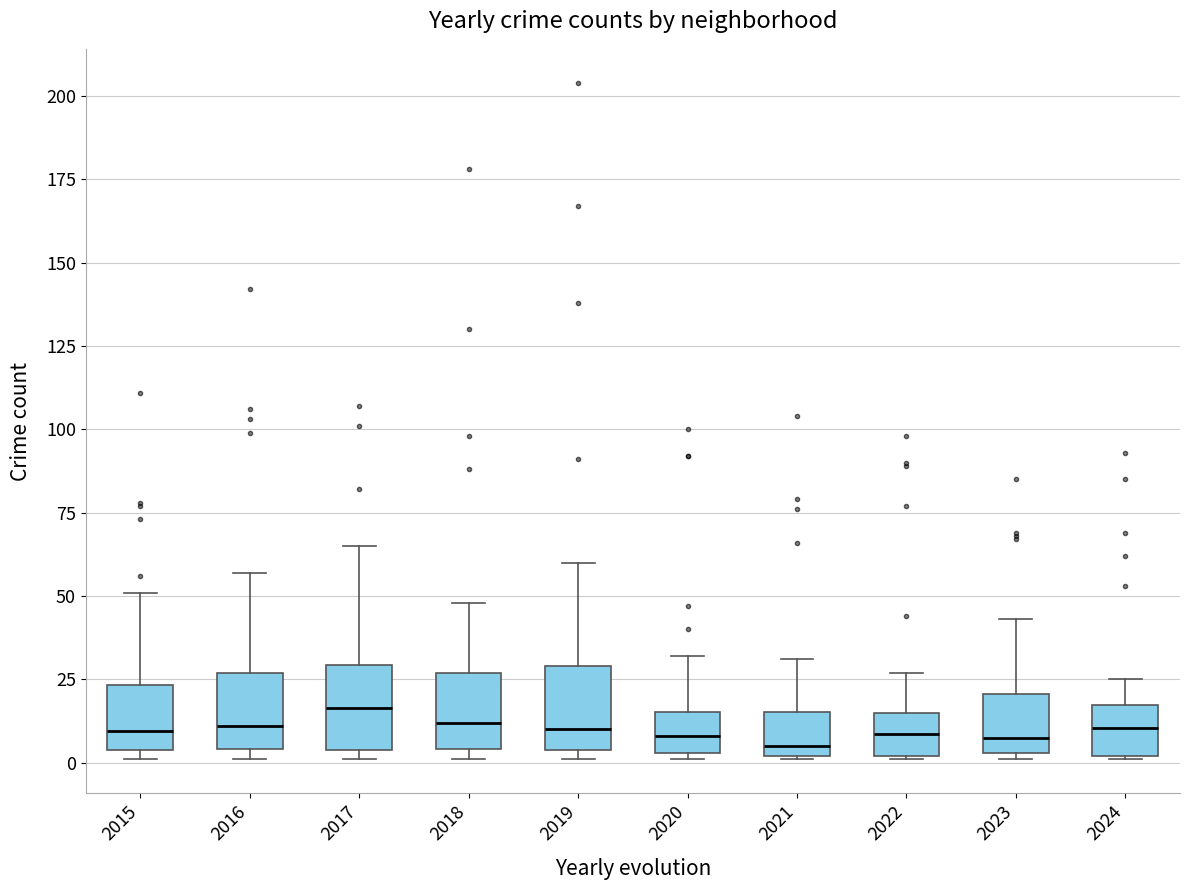

Reading left to right, transcribe this box plot: for each box, give where its median line is, the range the box spans, and where its two whiskers end, as read against the y-axis. The values are not printed on the chart, so give them approximately, as read against the axis.

2015: median 10, box 5 to 25, whiskers 0 to 50
2016: median 10, box 5 to 25, whiskers 0 to 55
2017: median 15, box 5 to 30, whiskers 0 to 65
2018: median 10, box 5 to 25, whiskers 0 to 50
2019: median 10, box 5 to 30, whiskers 0 to 60
2020: median 10, box 5 to 15, whiskers 0 to 30
2021: median 5, box 0 to 15, whiskers 0 to 30
2022: median 10, box 0 to 15, whiskers 0 to 25
2023: median 10, box 5 to 20, whiskers 0 to 45
2024: median 10, box 0 to 15, whiskers 0 to 25